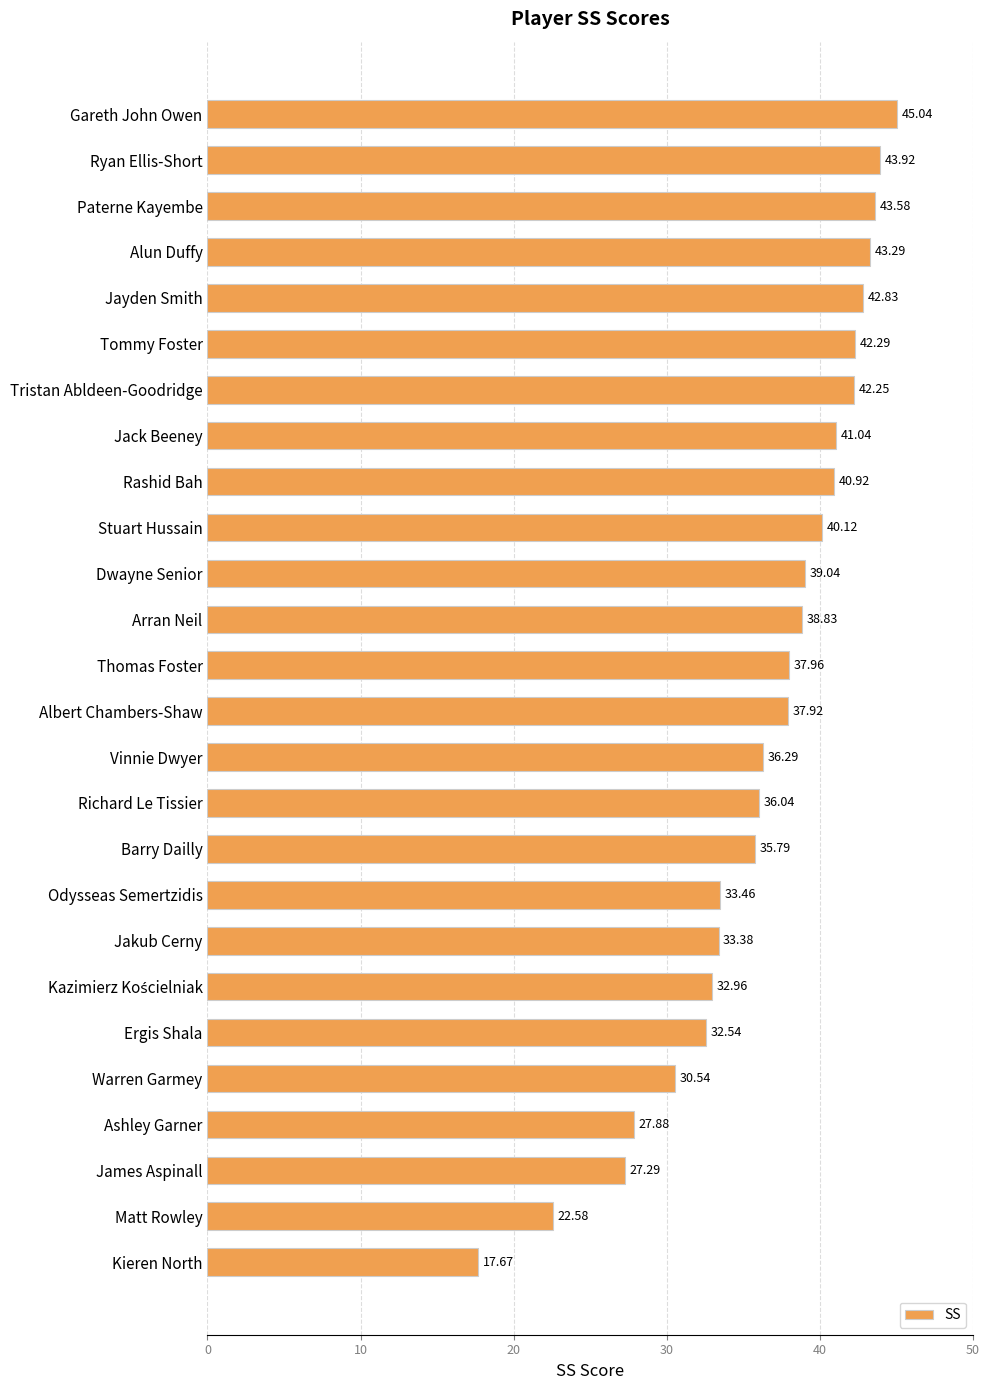

What is the label of the 6th bar from the bottom?

Ergis Shala